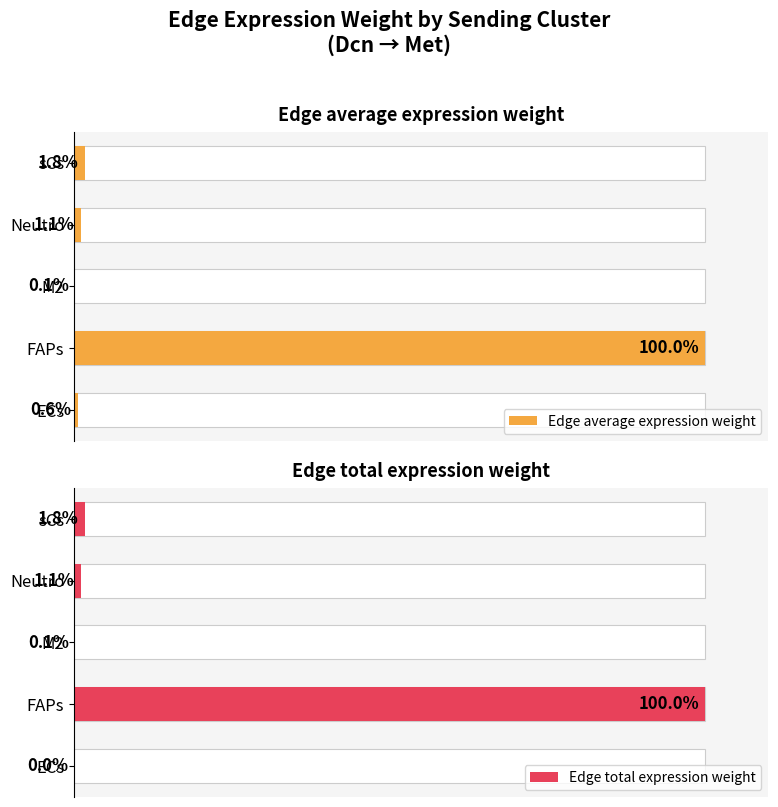

Reading right to left, list all the values displayed in this chart.

Edge average expression weight: 4=1.8	3=1.1	2=0.1	1=100.0	0=0.6
Edge total expression weight: 4=1.8	3=1.1	2=0.1	1=100.0	0=0.0